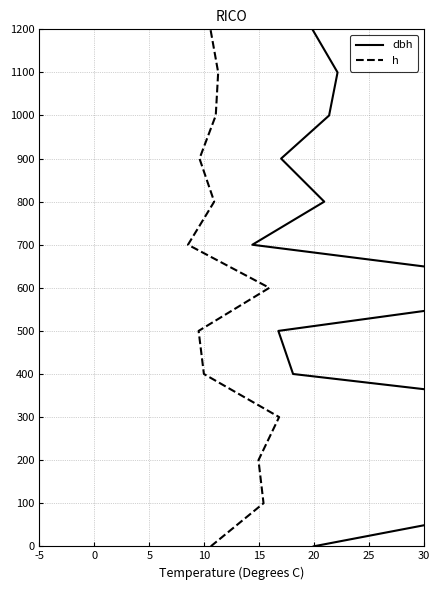

True or false: dbh and h cross at least once.

False